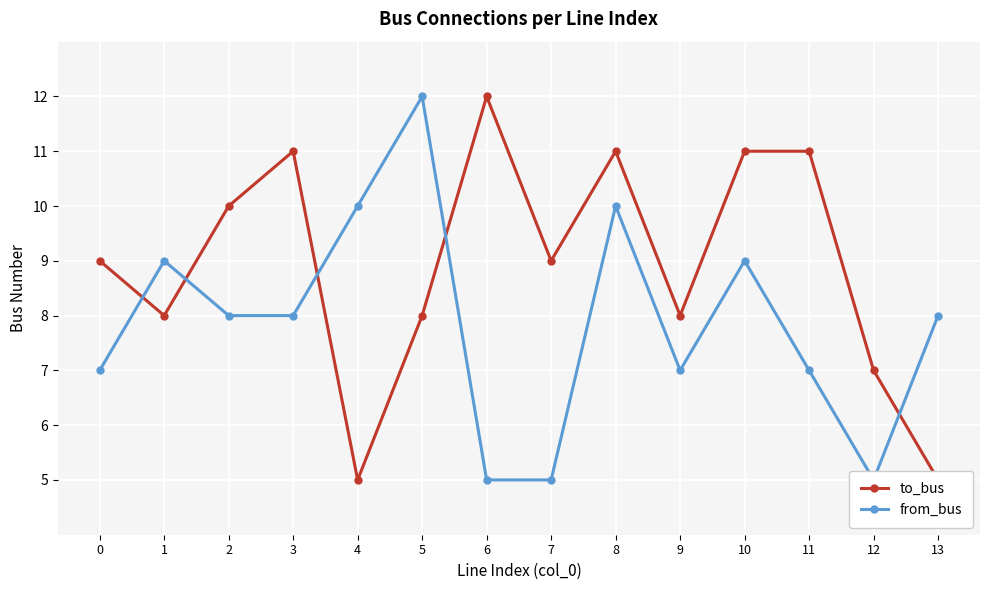

True or false: to_bus and from_bus intersect in this chart.

True